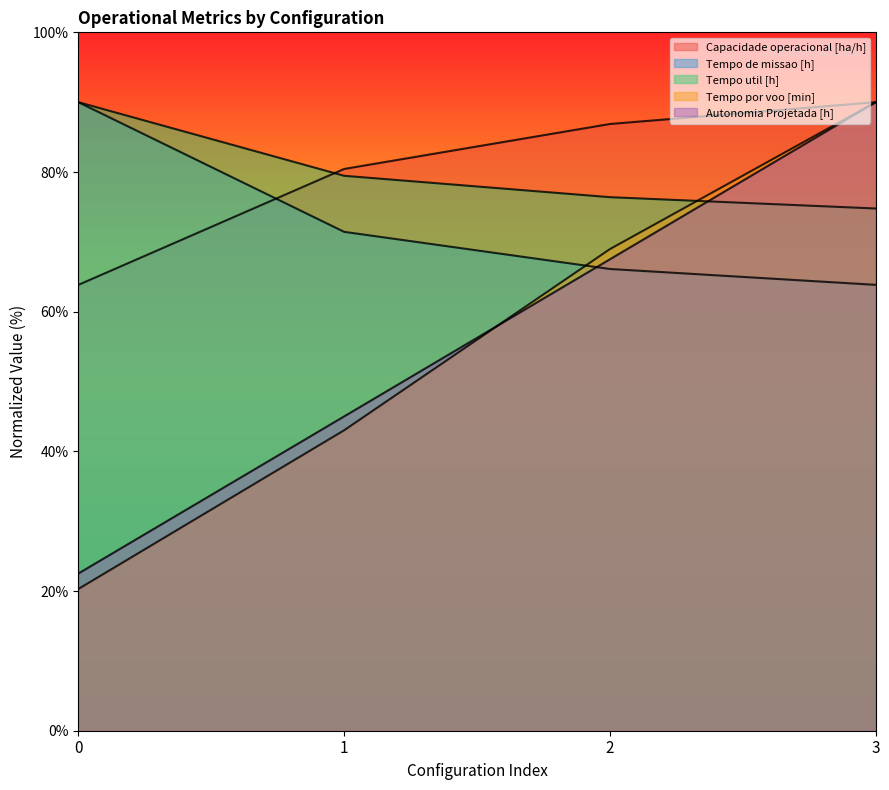

What is the sum of all Capacidade operacional [ha/h] values?

321.1